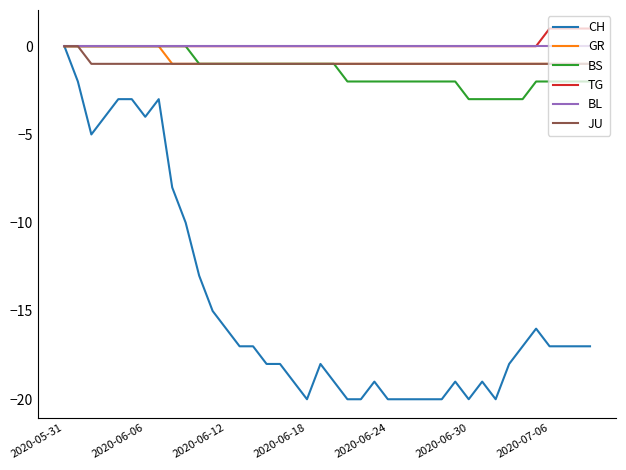

What is the minimum value shown in the chart?

-20